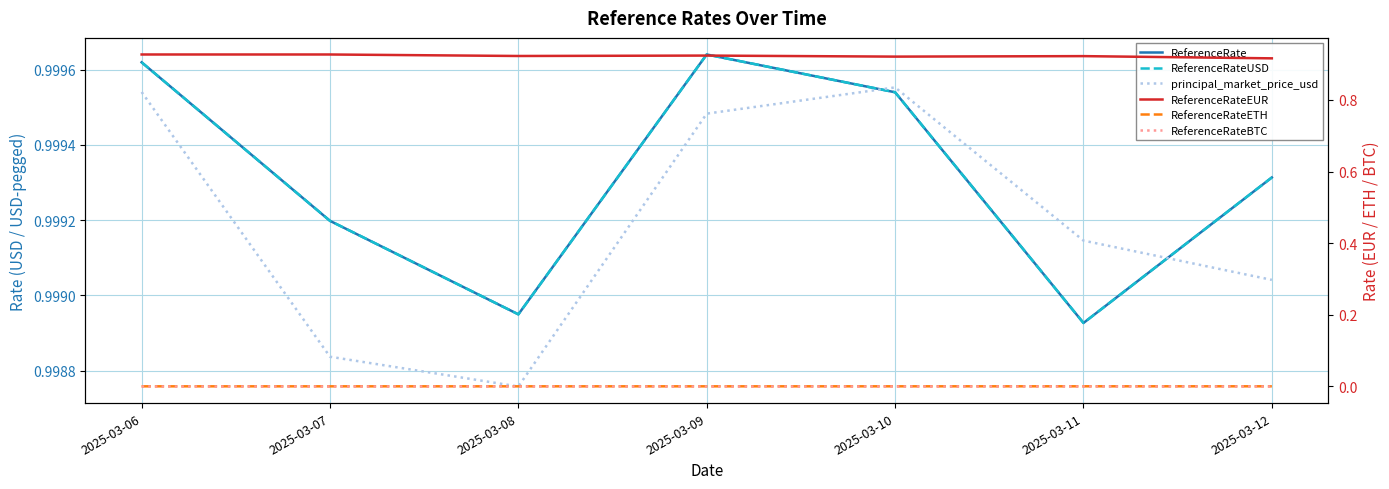

What is the highest value of the ReferenceRateUSD series?

1.0